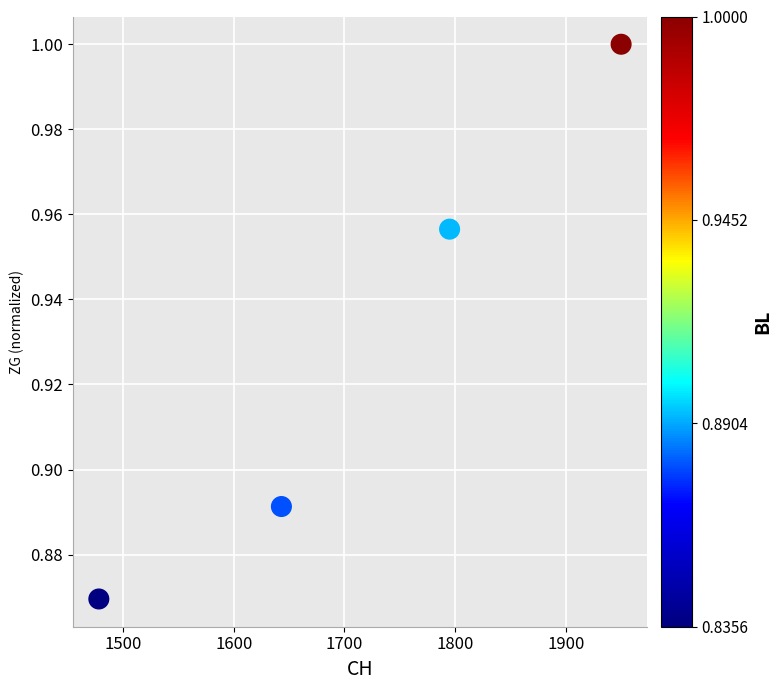

What is the range of X values (max minus min)?

472.0